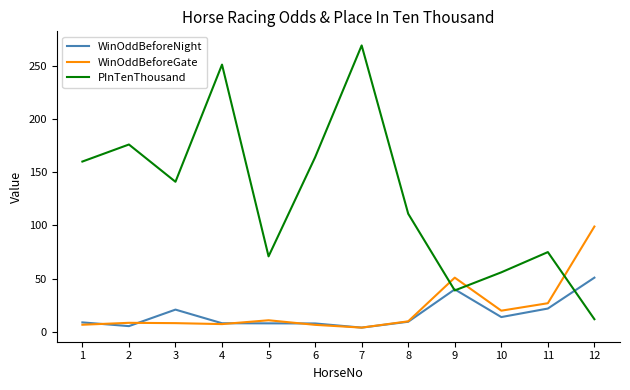

Where do WinOddBeforeGate and PInTenThousand first cross each other?

8 and 9